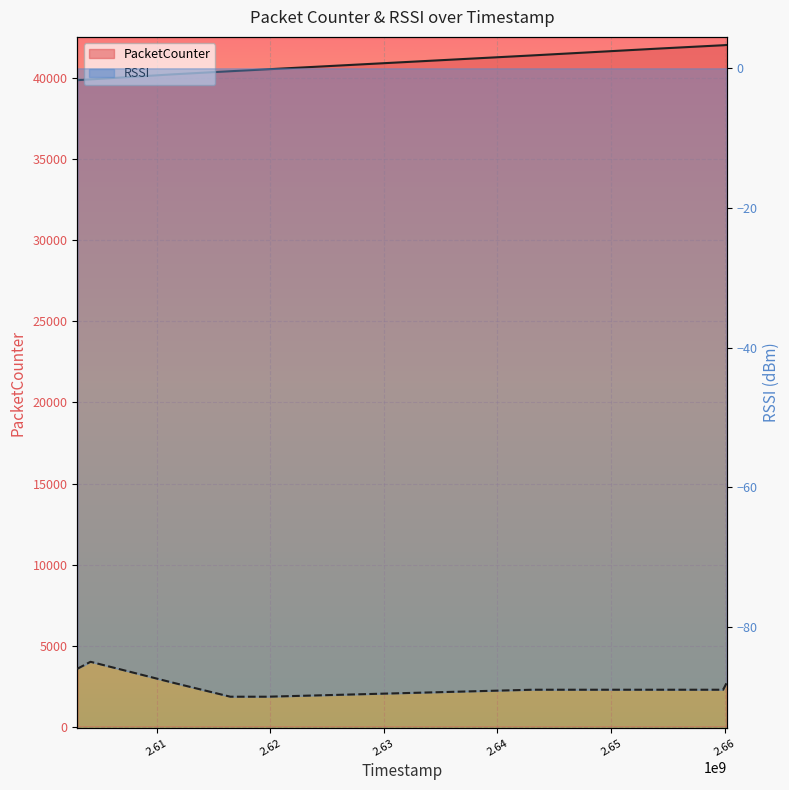

Which series has the widest spread of values?

PacketCounter line